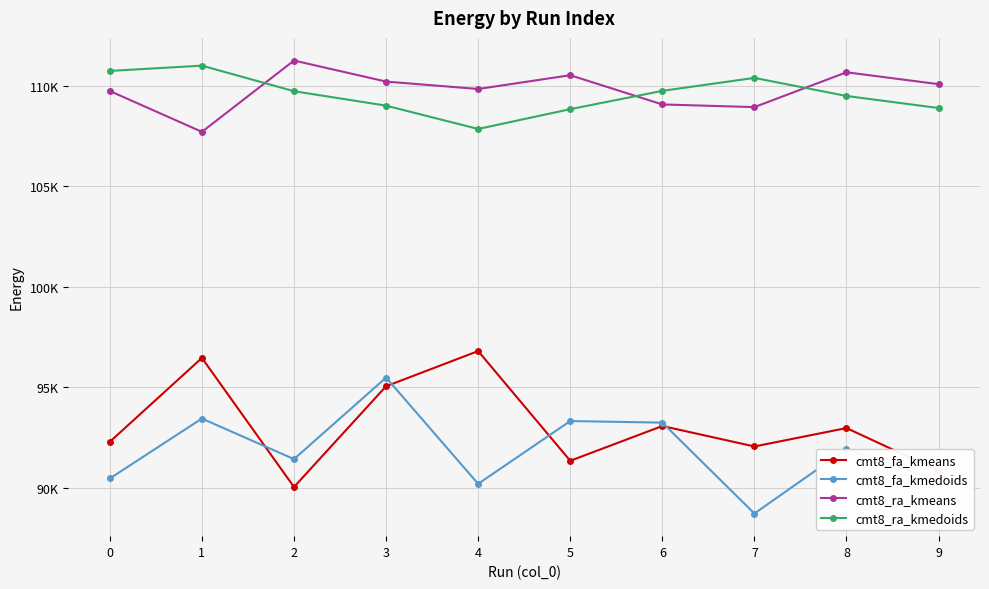

What are all the series names shown in the legend?

cmt8_fa_kmeans, cmt8_fa_kmedoids, cmt8_ra_kmeans, cmt8_ra_kmedoids